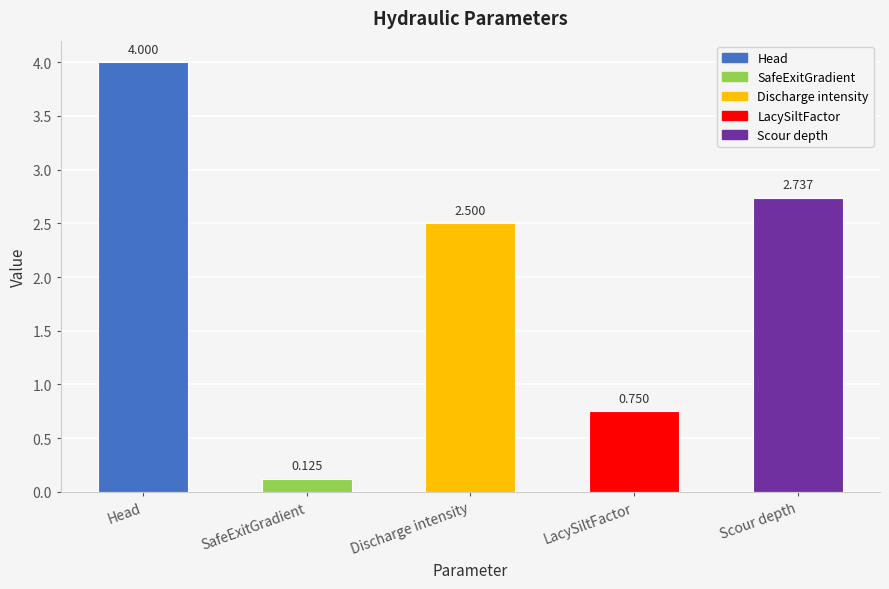

True or false: the data shows 1.2 at LacySiltFactor.

False